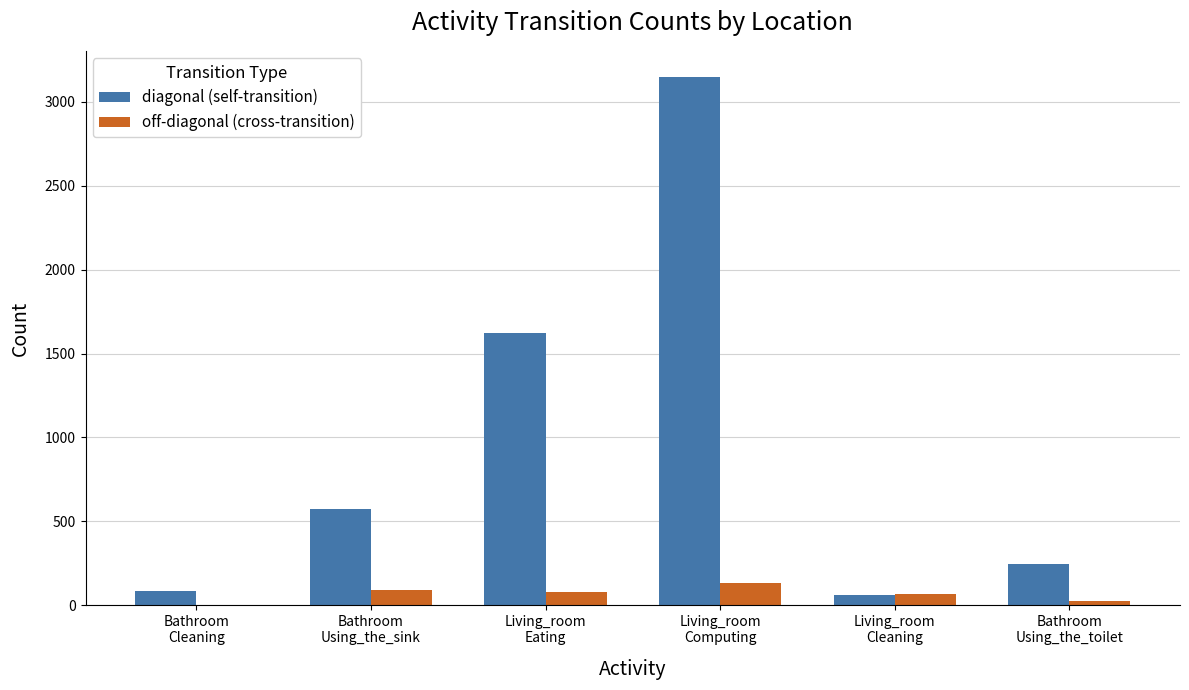

Which series has the largest total across all categories?

diagonal (self-transition)